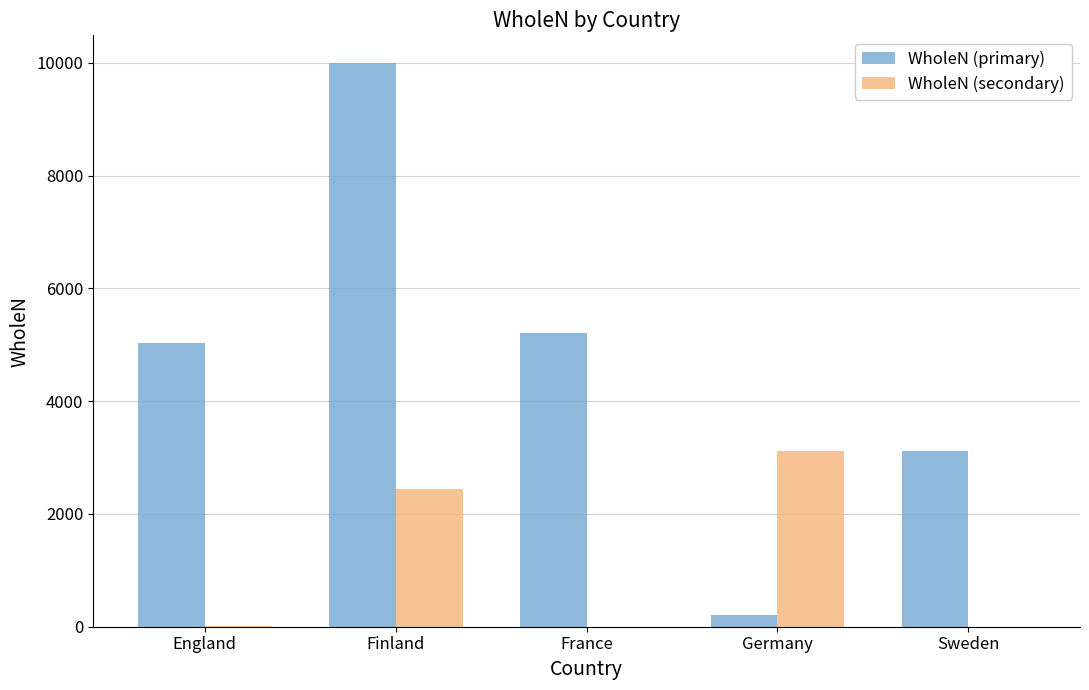

True or false: WholeN (primary) has a value of 3649 at Finland.

False